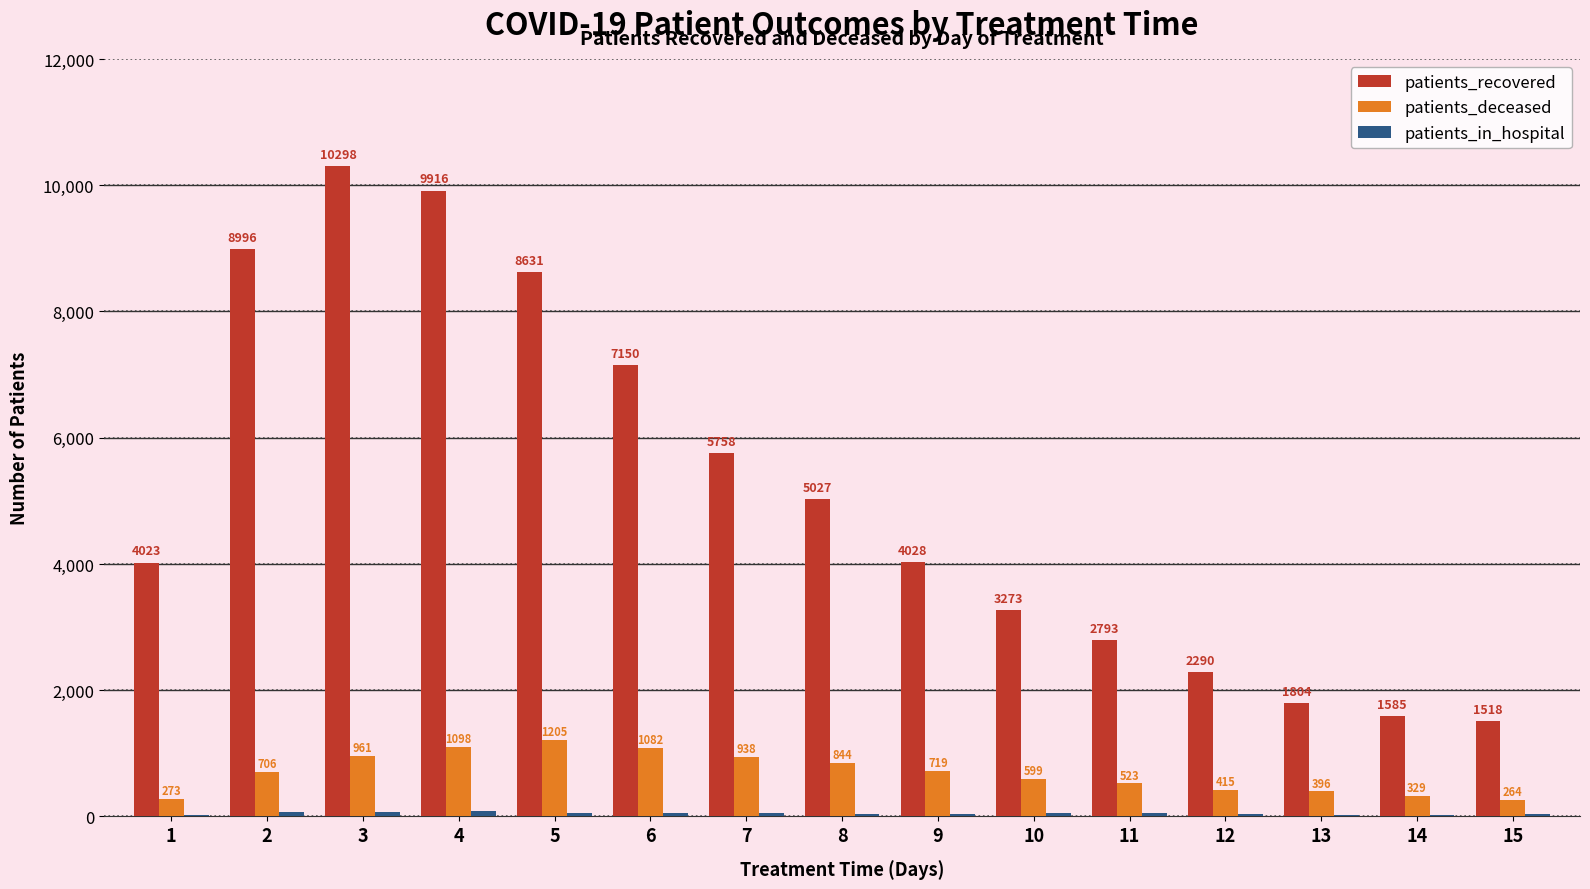

Is it true that patients_recovered equals 10298 at 3?

True